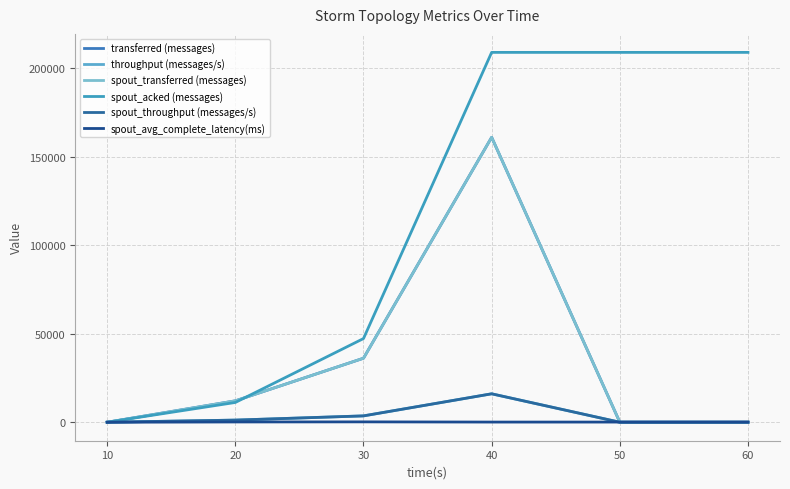

What is the difference between the second highest and minimum values in the spout_transferred (messages) series?

36180.0